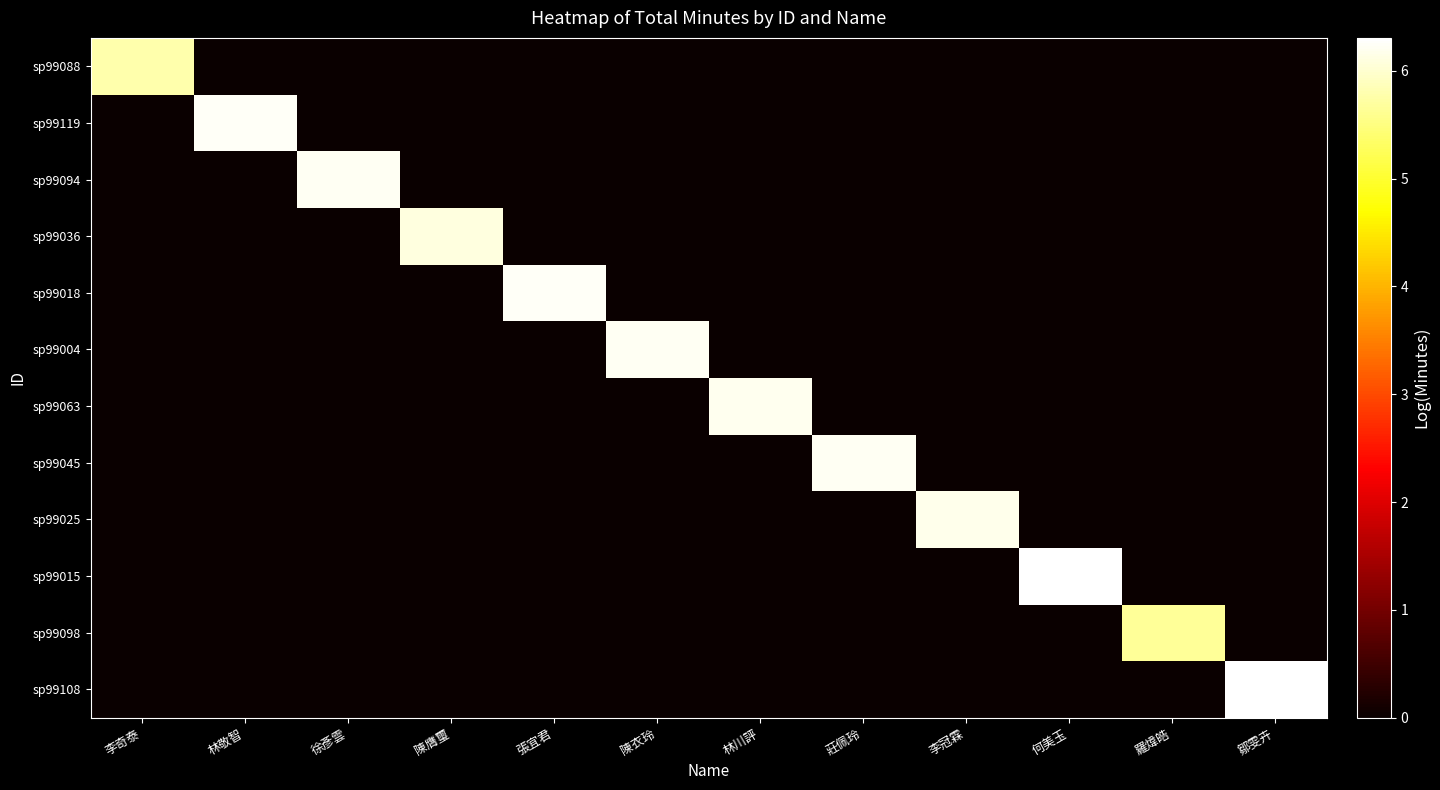

What is the total value across all series at 莊佩玲?

6.2